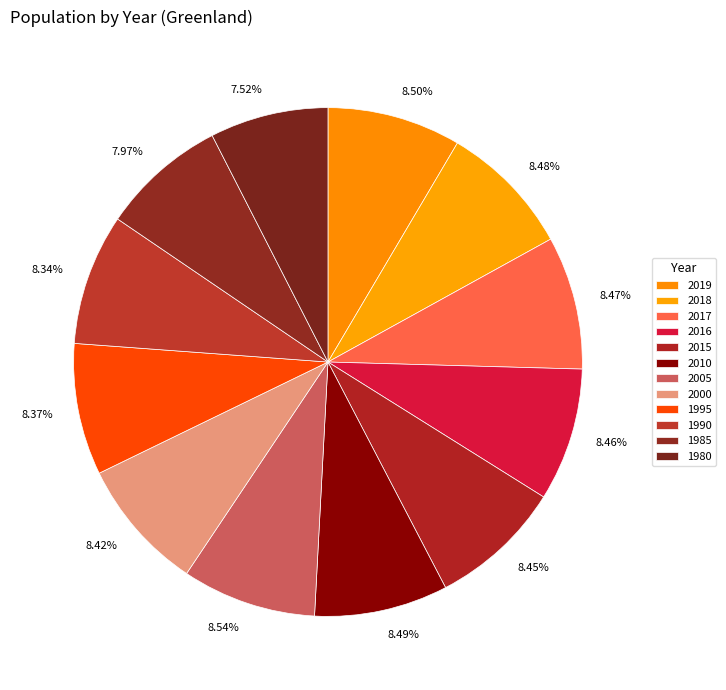

How many slices are in this pie chart?

12